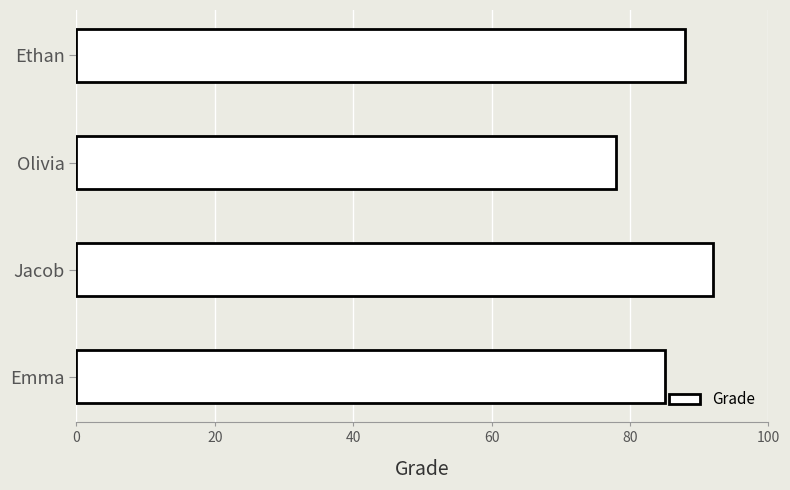

Reading top to bottom, what are all the values shown in this chart?

Ethan=88	Olivia=78	Jacob=92	Emma=85